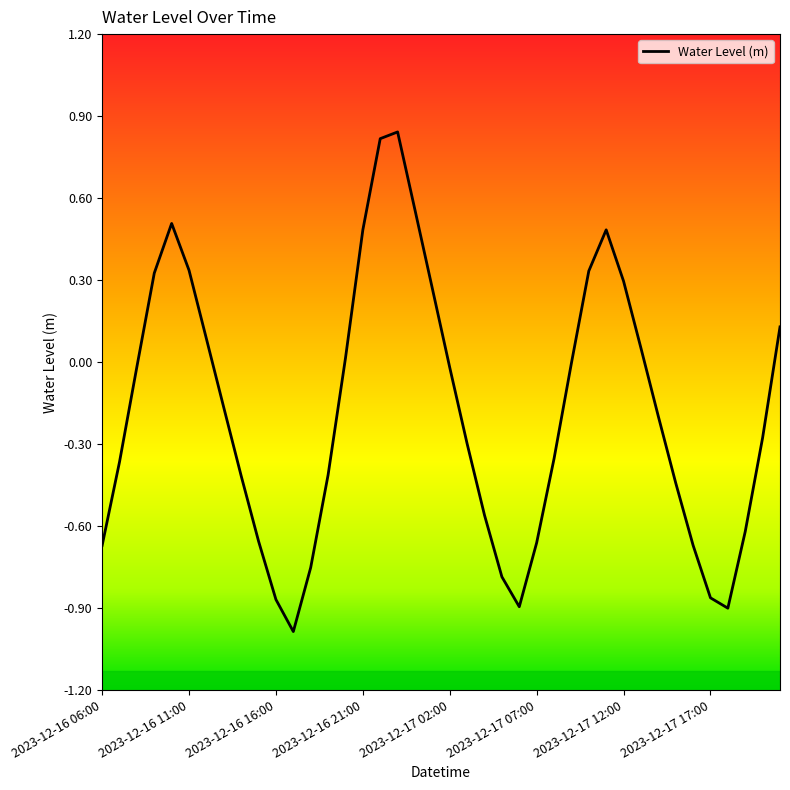

What is the difference between the maximum and minimum values?

1.8